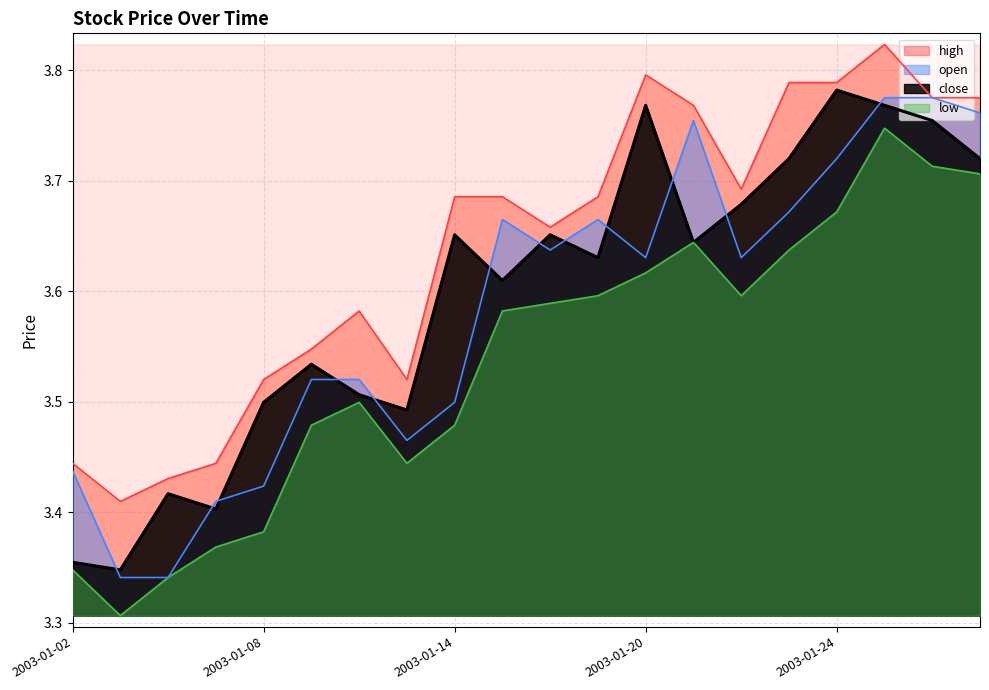

Between 2003-01-17 and 2003-01-29, which series saw the biggest shift?

low